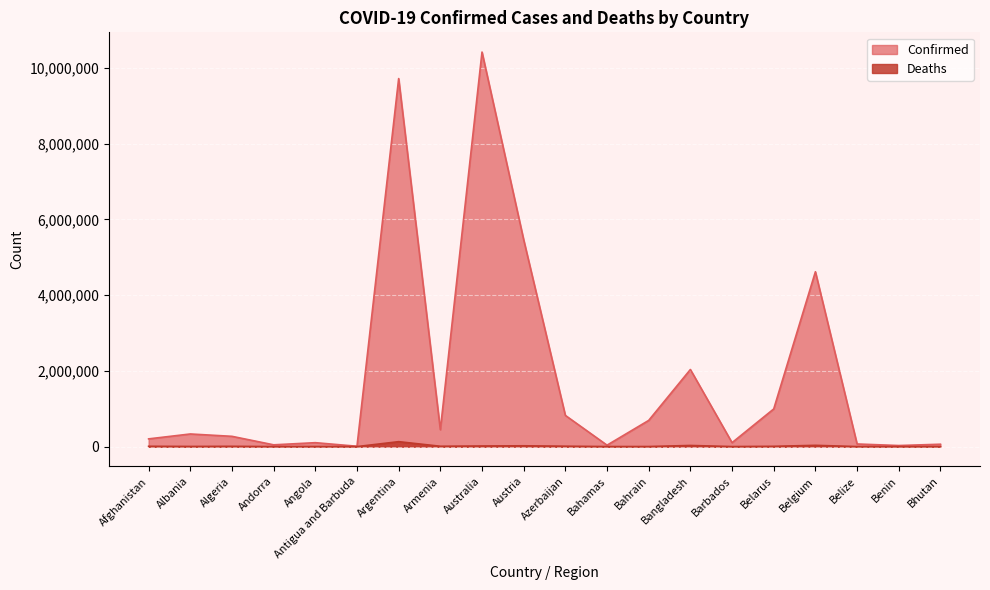

In Deaths, how many points are lower than both neighbors (excluding endpoints)?

6